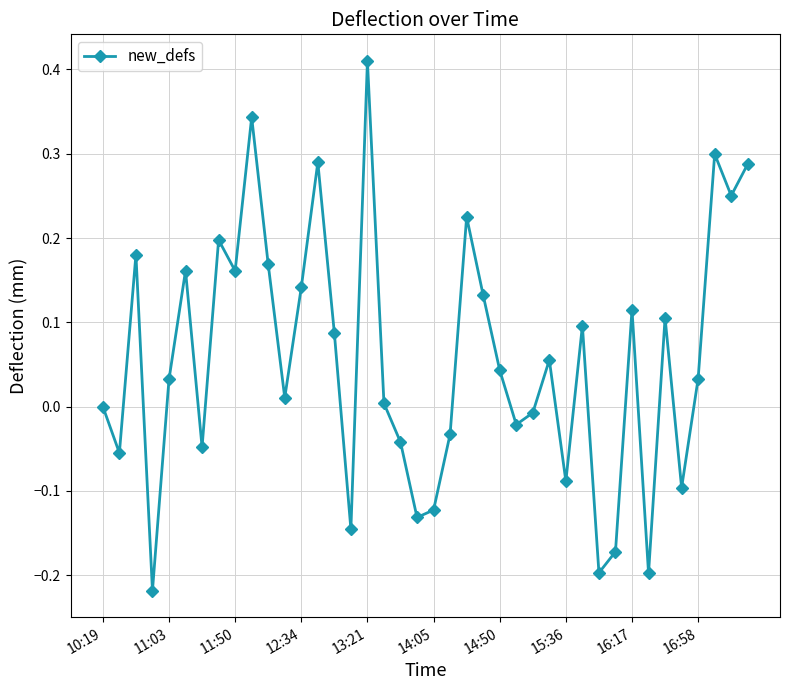

How many interior local peaks (higher than both neighbors) does the data have?

12